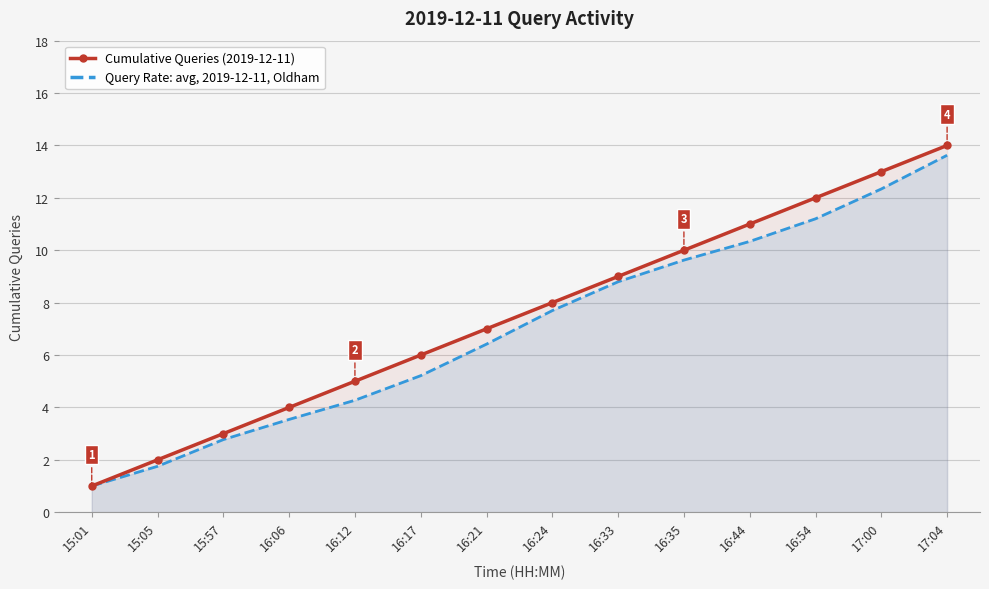

True or false: Query Rate: avg, 2019-12-11, Oldham and Cumulative Queries (2019-12-11) cross at least once.

False